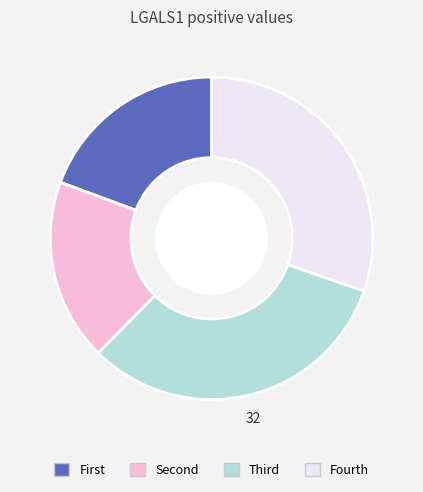

Is it true that Fourth is 17% of the pie?

False